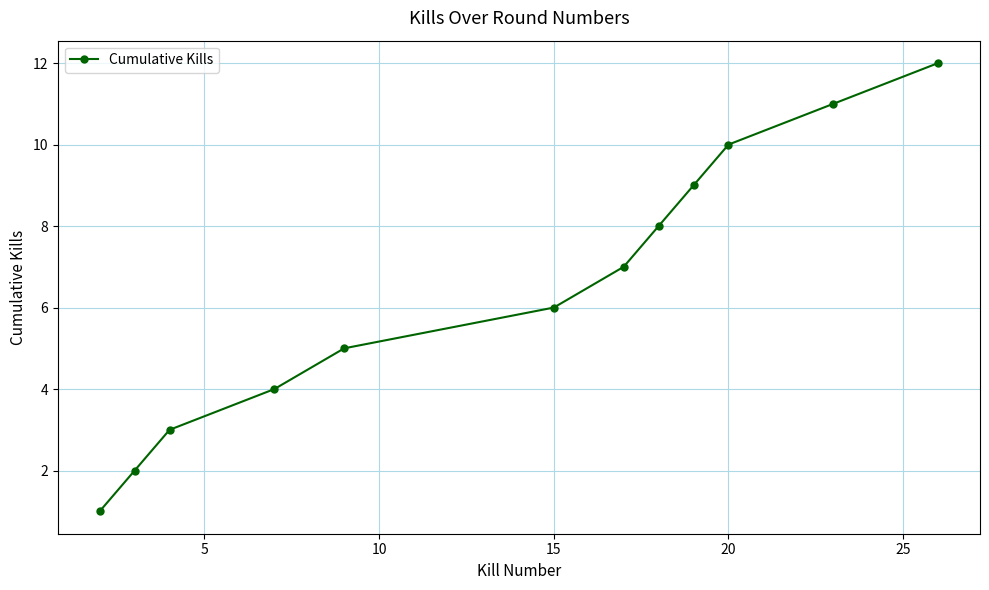

What is the difference between the second highest and minimum values?

10